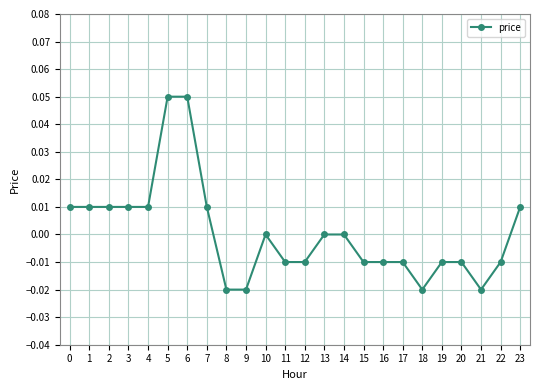

The value at 12 is -0.0. True or false?

True